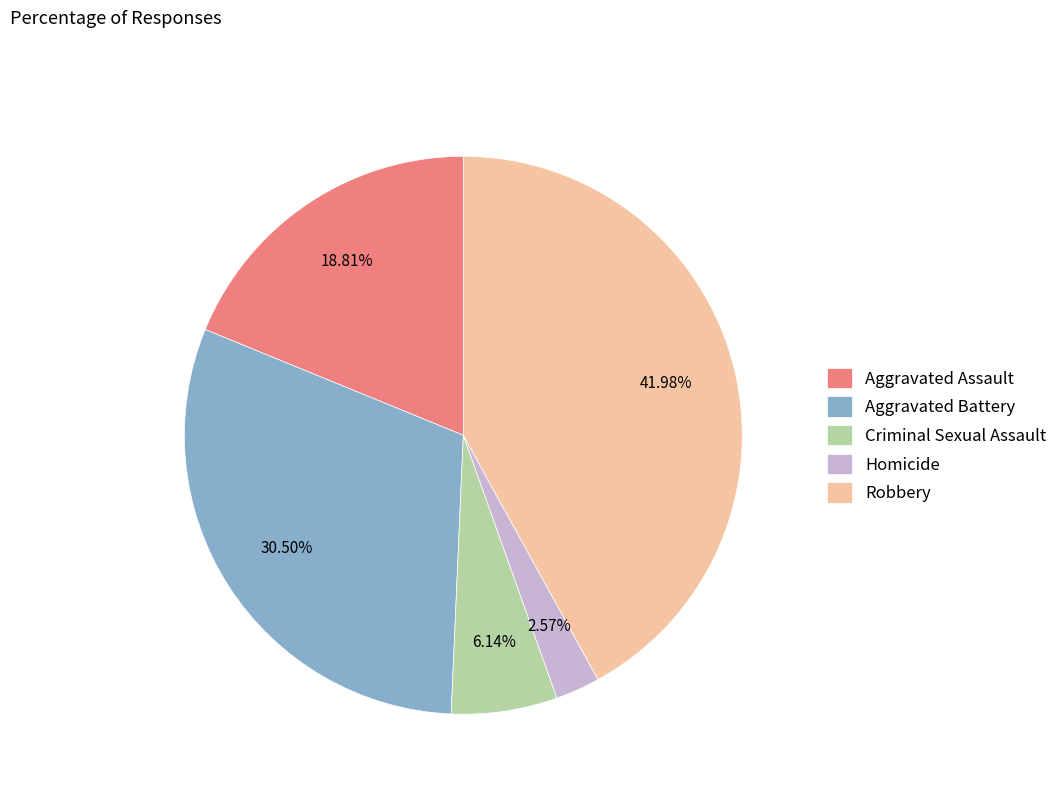

Rank the categories by value from highest to lowest.

Robbery, Aggravated Battery, Aggravated Assault, Criminal Sexual Assault, Homicide